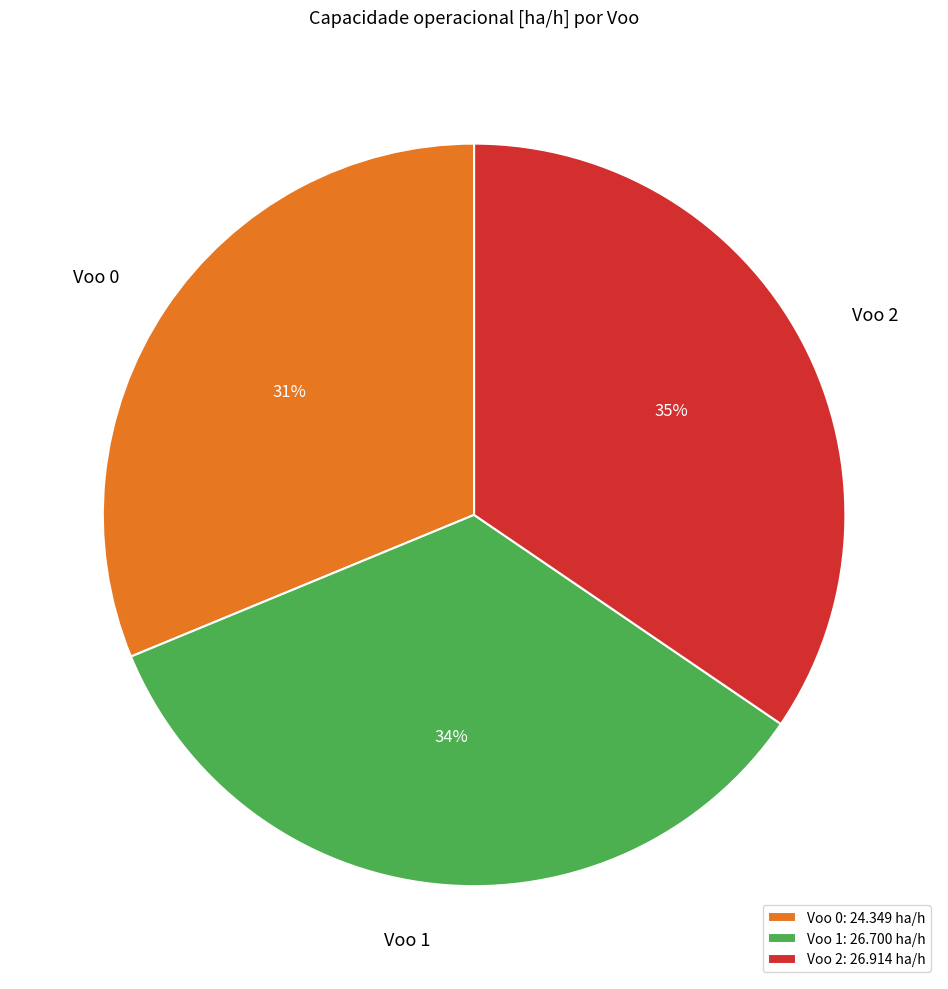

What is the smallest slice in the pie chart?

Voo 0